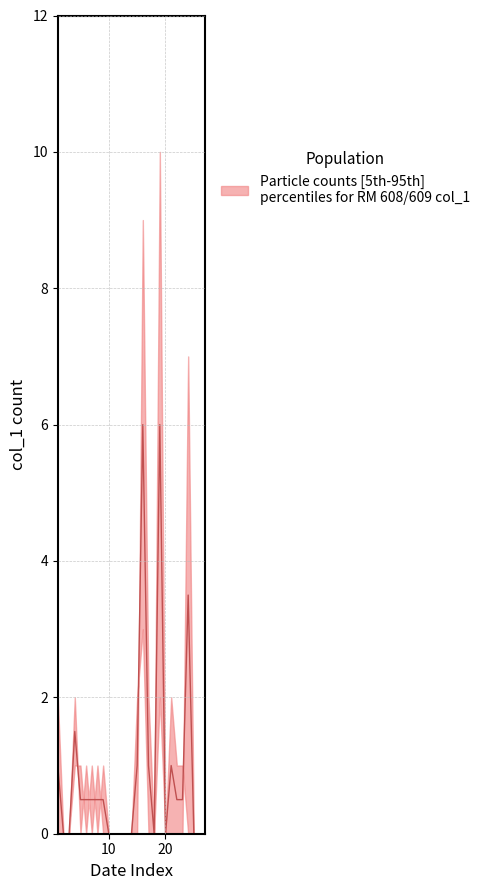

How many data points in lower are above 0?

9